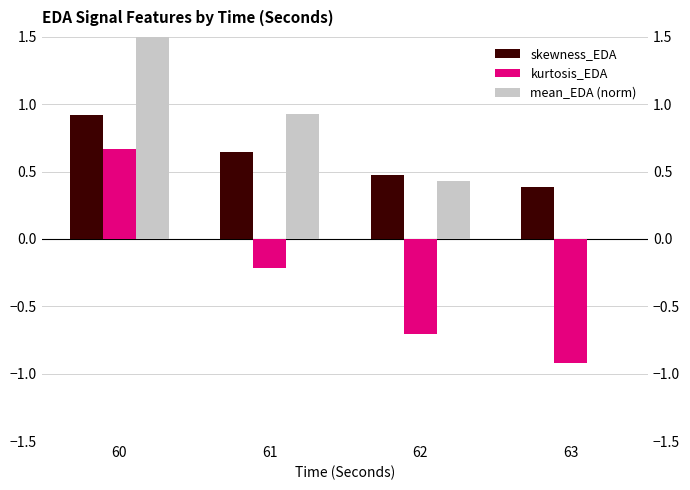

What is the value of the kurtosis_EDA bar at the 4th from the left?

-0.9